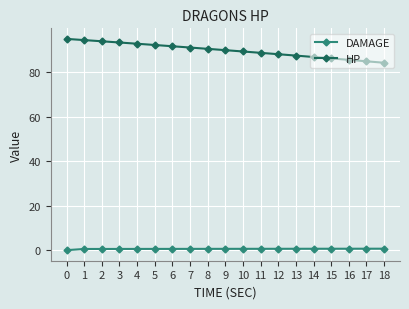

What is the sum of all HP values?

1706.7